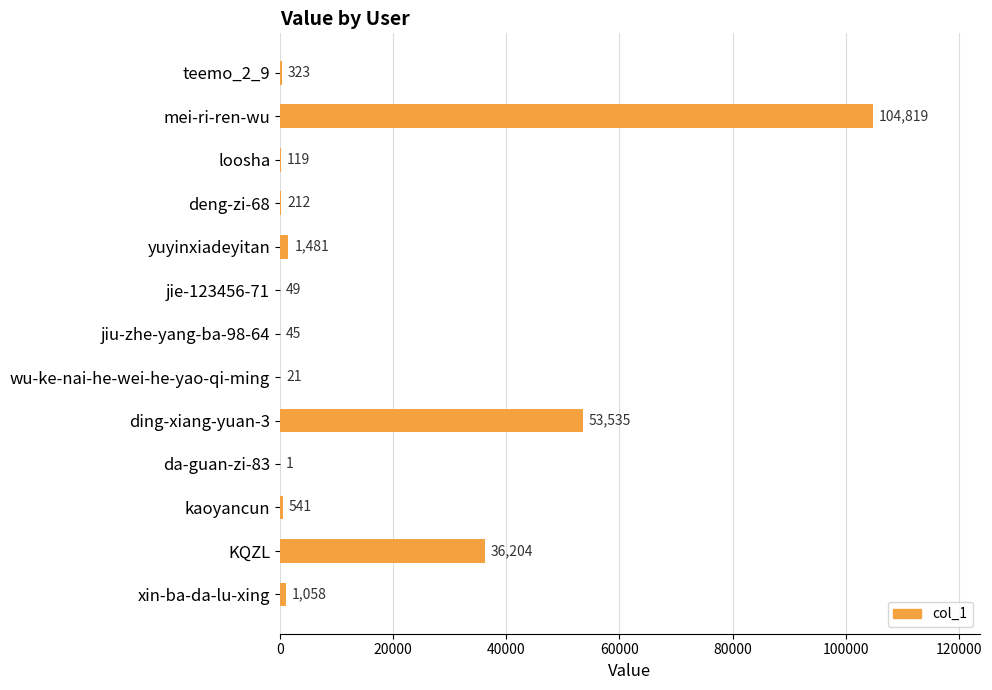

What is the sum of all values?

198408